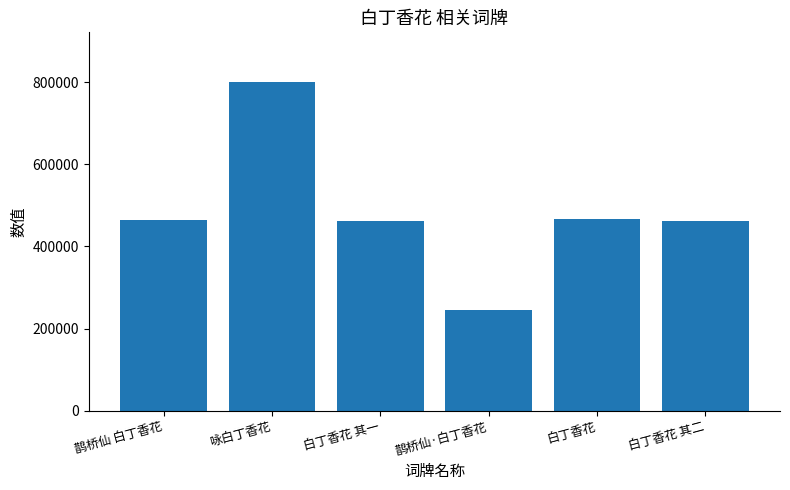

What is the approximate value at 鹊桥仙 白丁香花, to the nearest 10?

464150